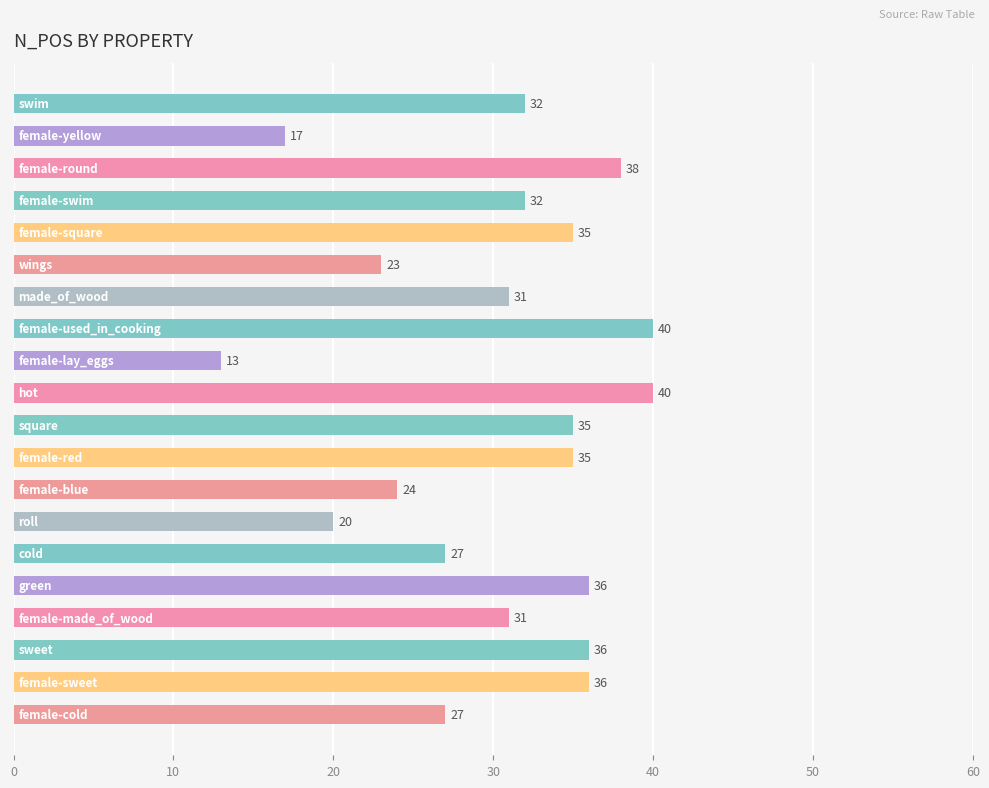

What is the value of the 5th bar from the top?

35